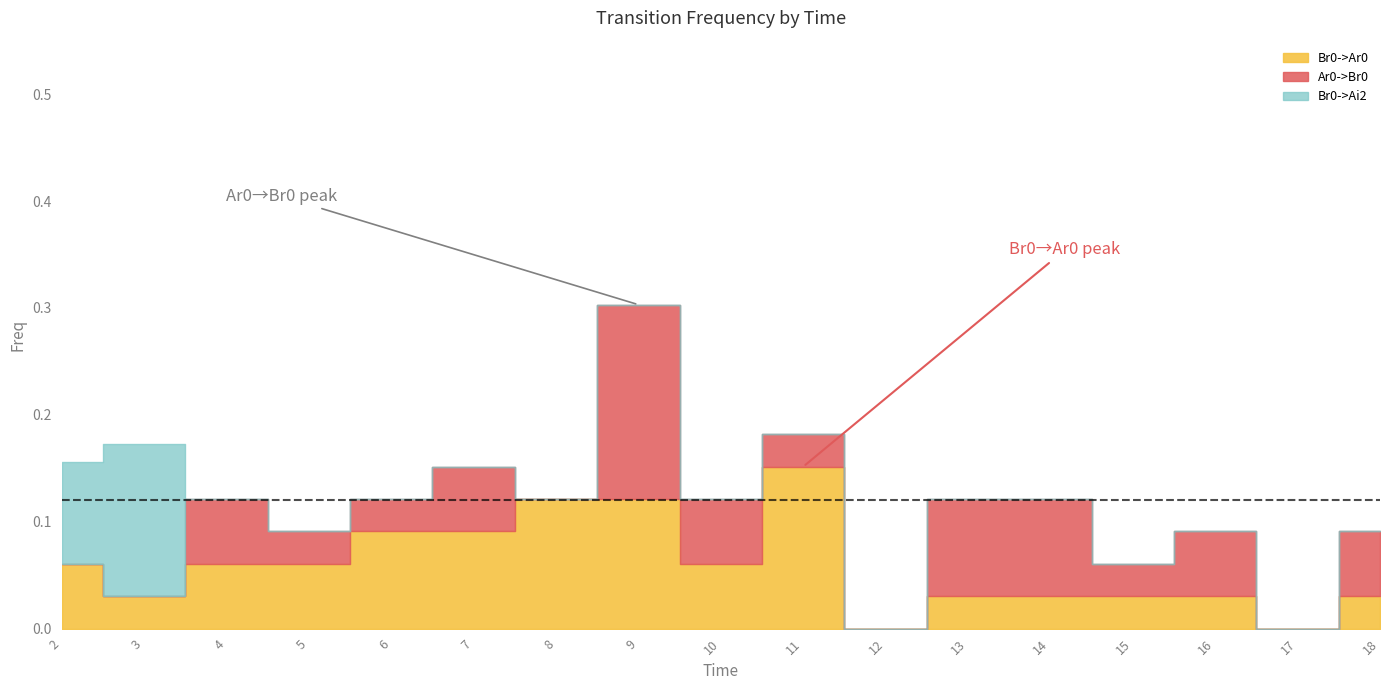

List the series in order of their overall mean, highest first.

Br0->Ar0, Ar0->Br0, Br0->Ai2